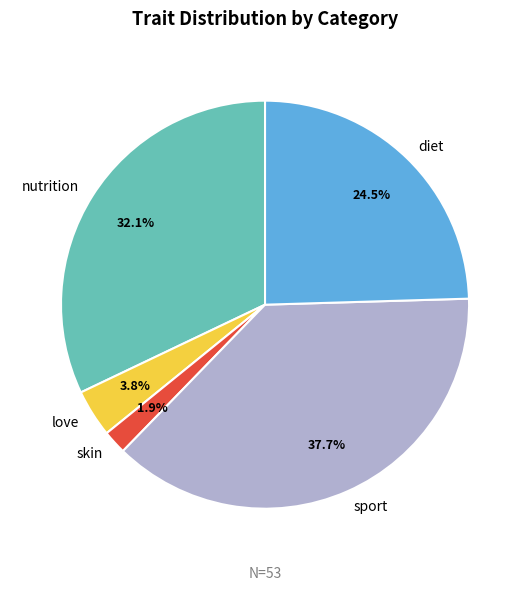

How many slices are in this pie chart?

5